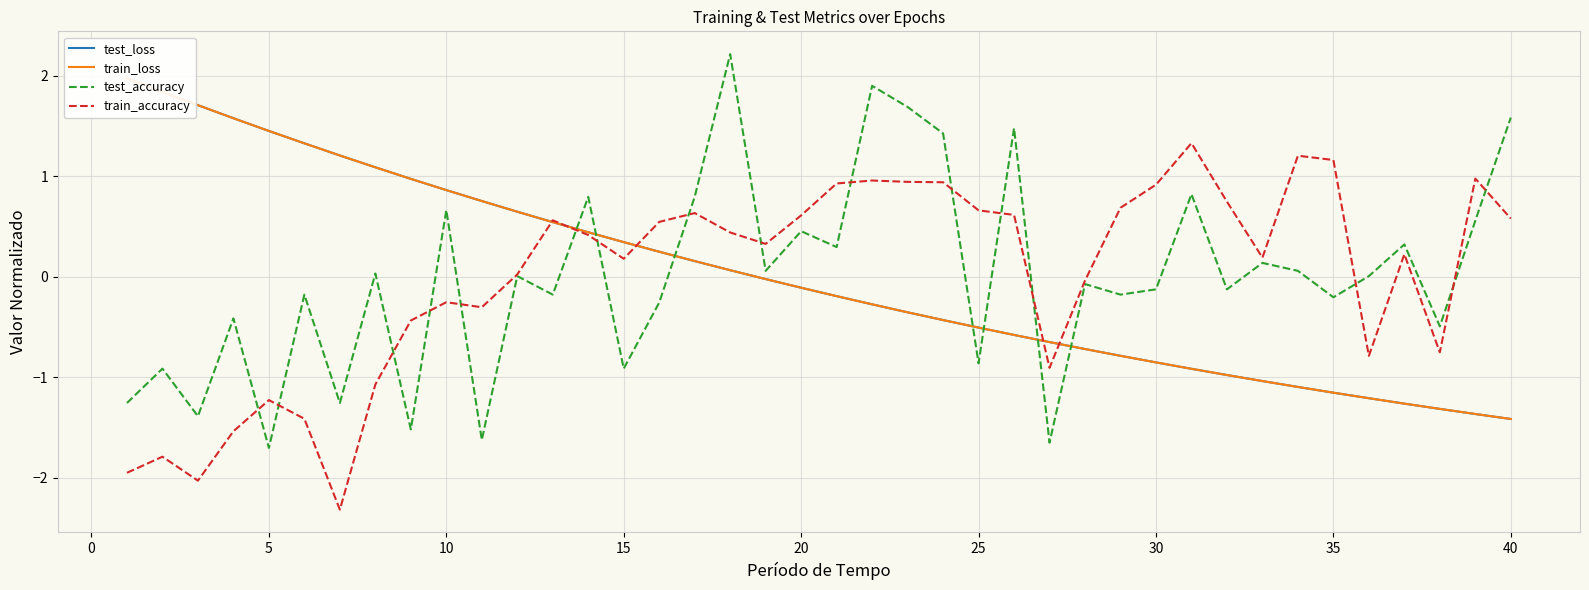

What are all the series names shown in the legend?

test_loss, train_loss, test_accuracy, train_accuracy